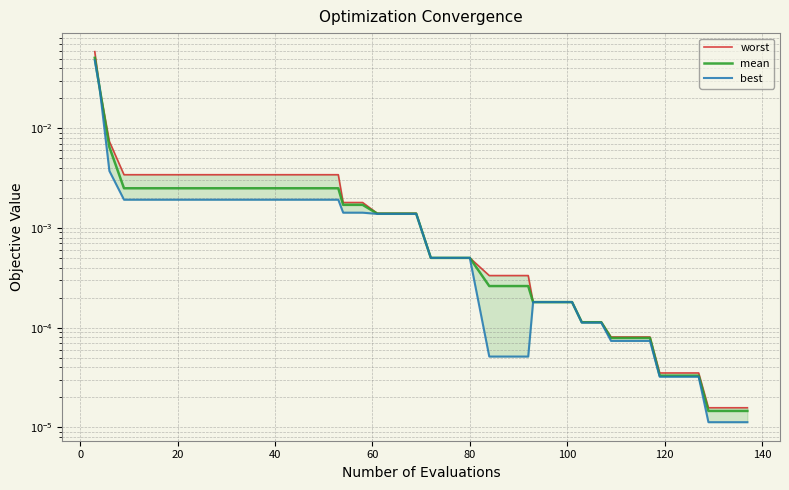

What is the greatest value displayed?

0.1